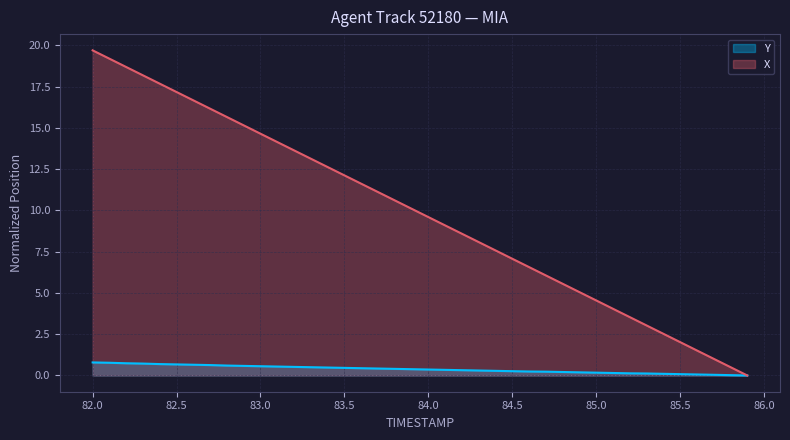

What is the total value across all series at 82.6?

17.3